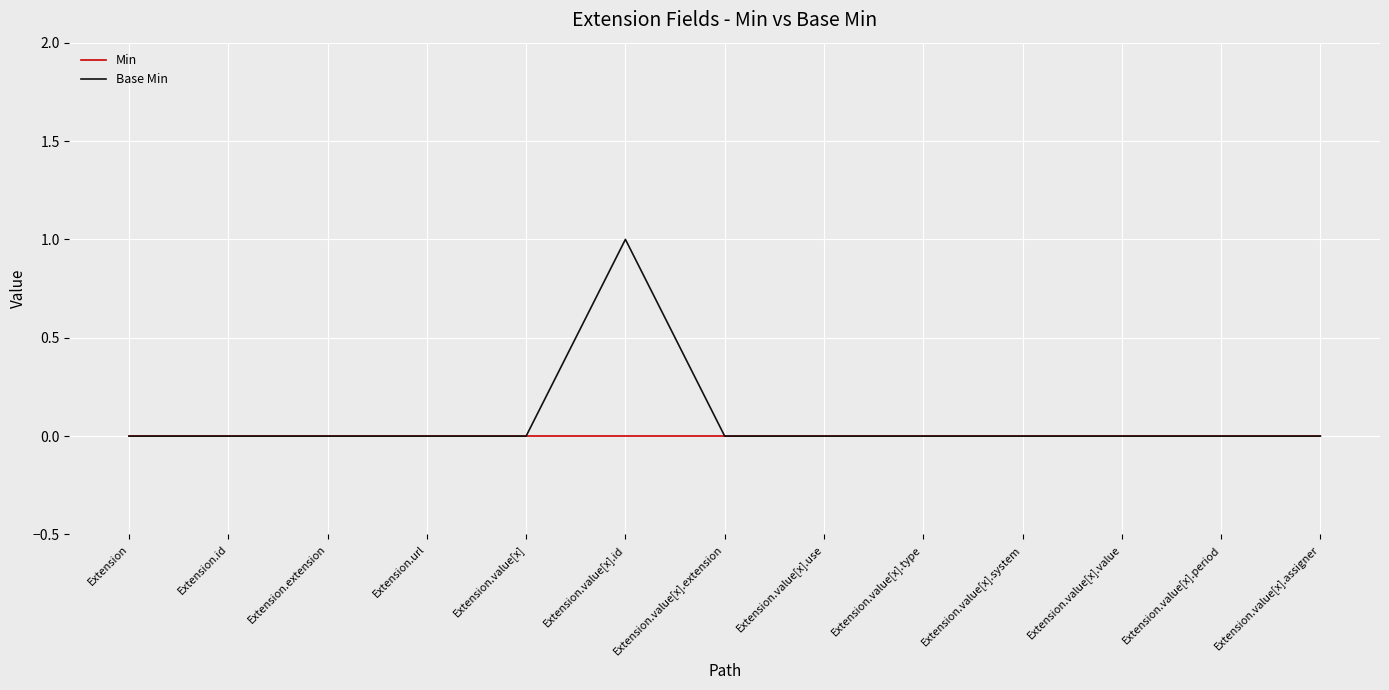

At which category is the sum across all series the highest?

Extension.value[x].id